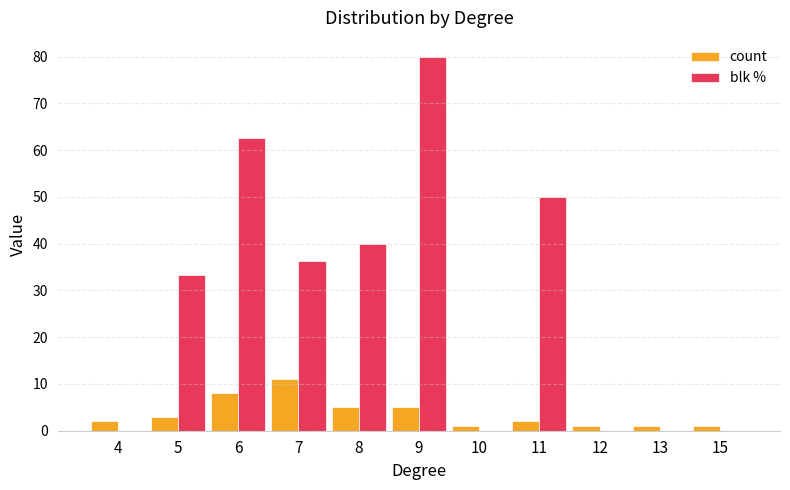

What is the spread (max minus min) of values at 4?

2.0